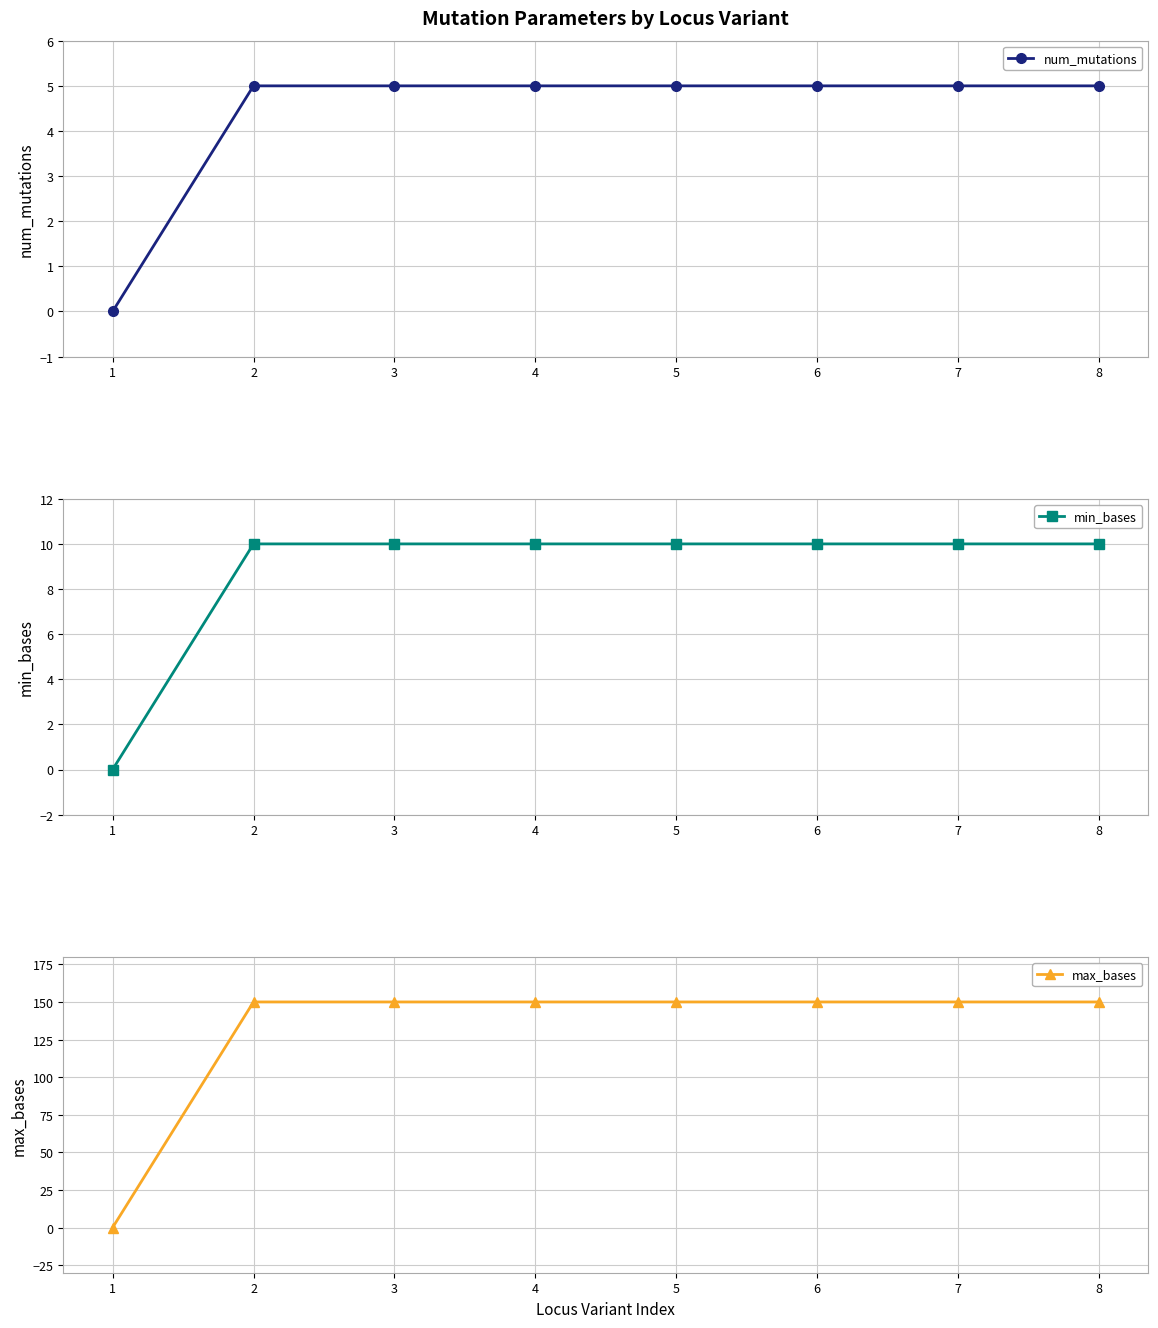

Is this an area chart (filled region under the line)?

No